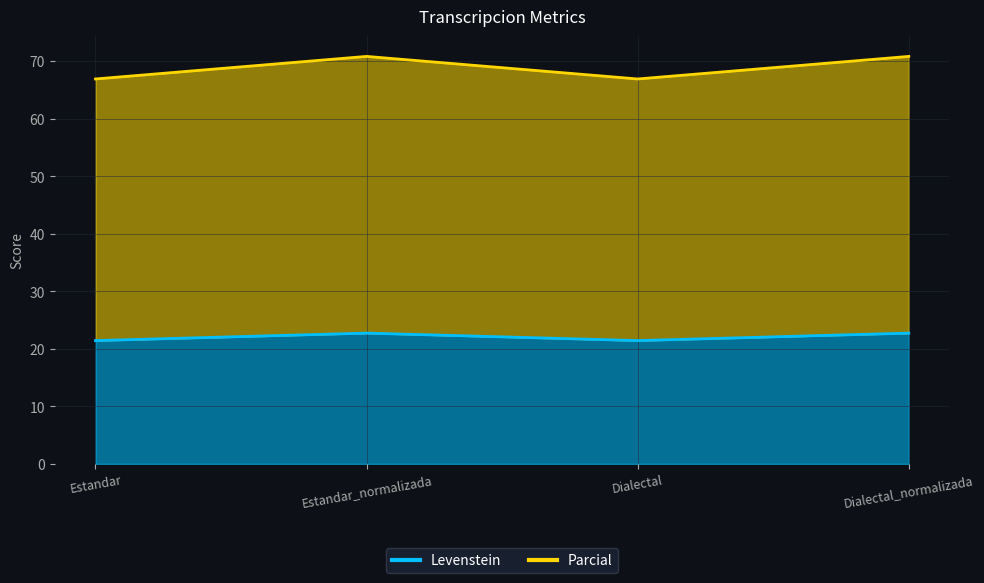

Reading right to left, extract all data points from this chart.

Levenstein: Dialectal_normalizada=22.7	Dialectal=21.4	Estandar_normalizada=22.7	Estandar=21.4
Parcial: Dialectal_normalizada=70.8	Dialectal=66.9	Estandar_normalizada=70.8	Estandar=66.9